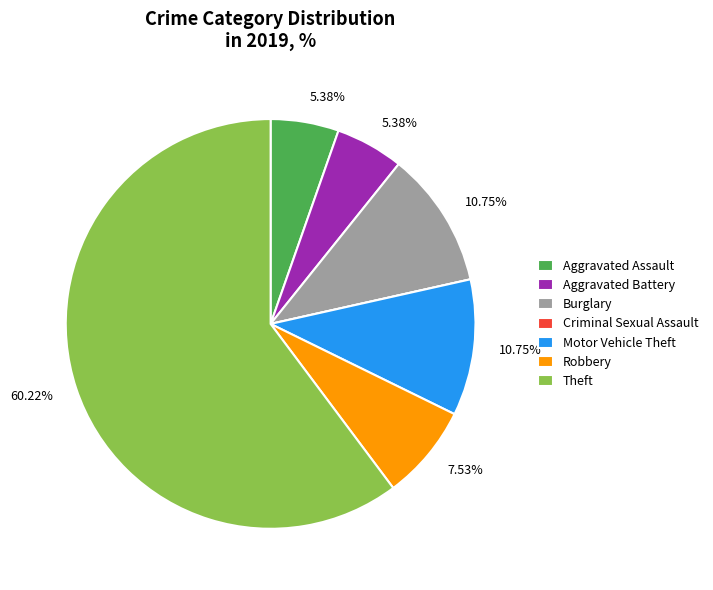

Is there a majority slice in this chart?

Yes